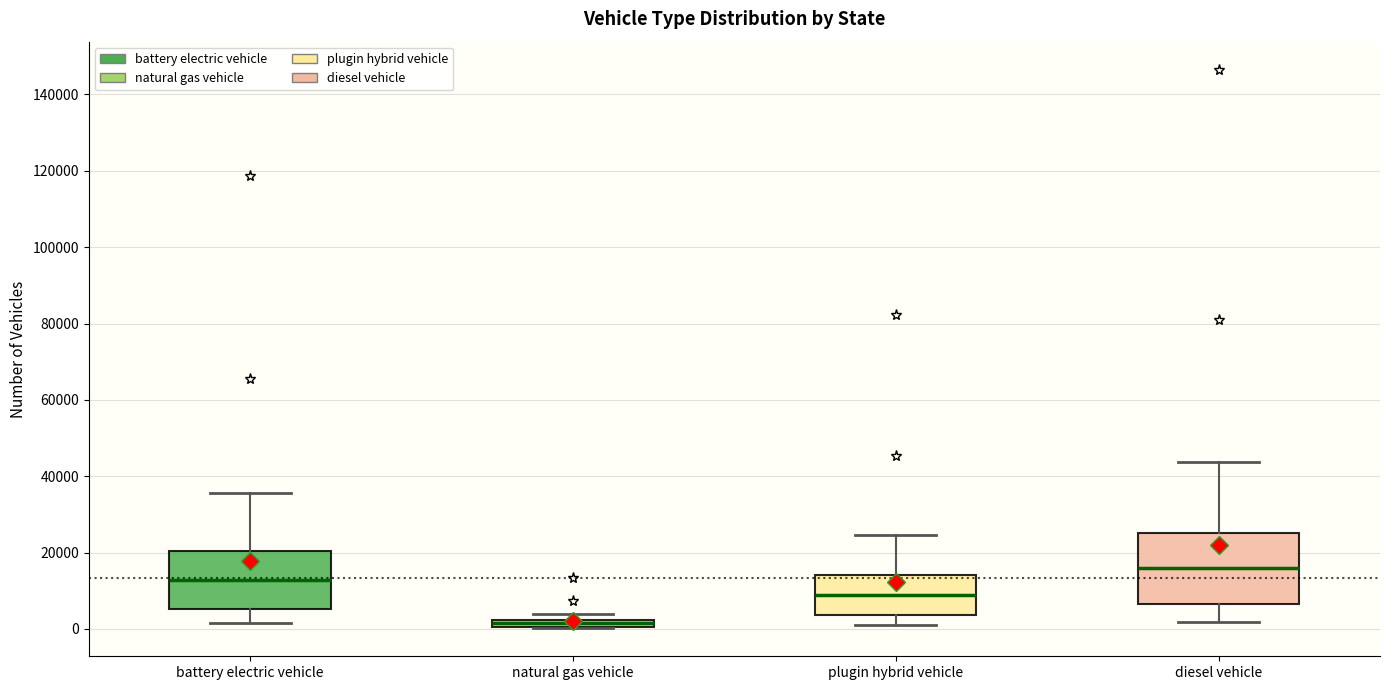

Where does the lower whisker of the box for diesel vehicle end on the y-axis? The values are not printed on the chart, so give them approximately, as read against the axis.

2000